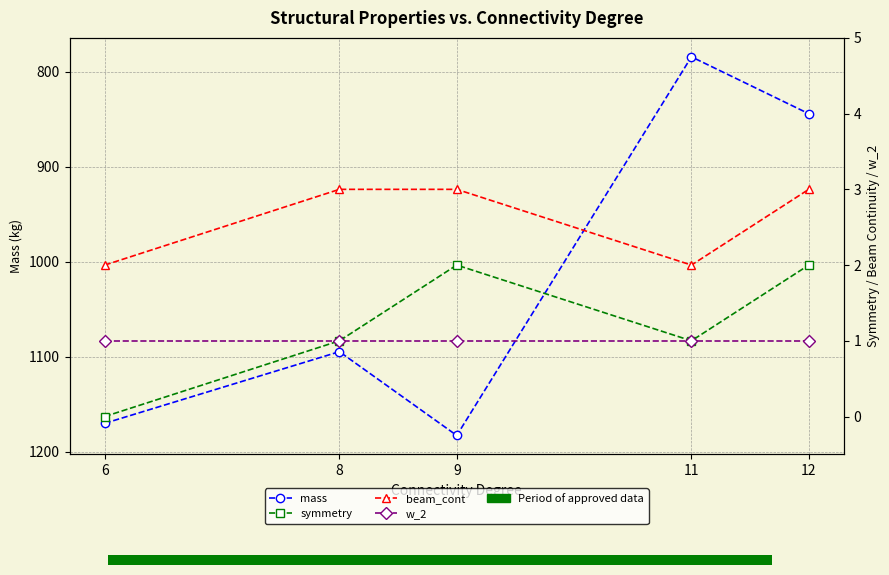

Between 12 and 6, which is larger?

6